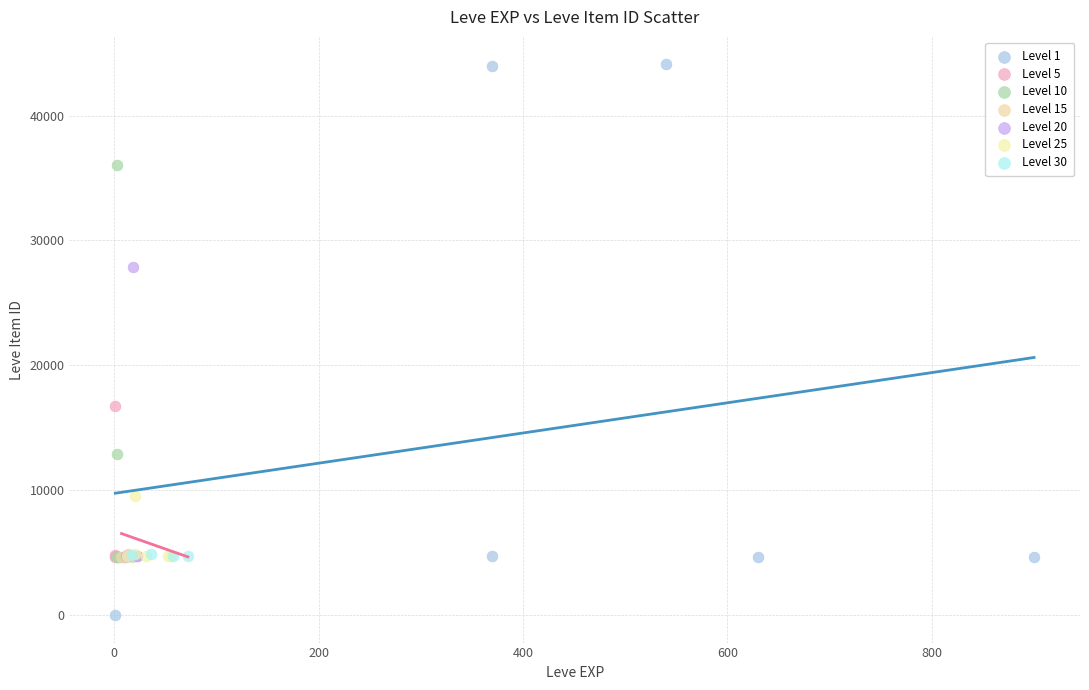

Which series reaches the minimum Y coordinate?

Level 1